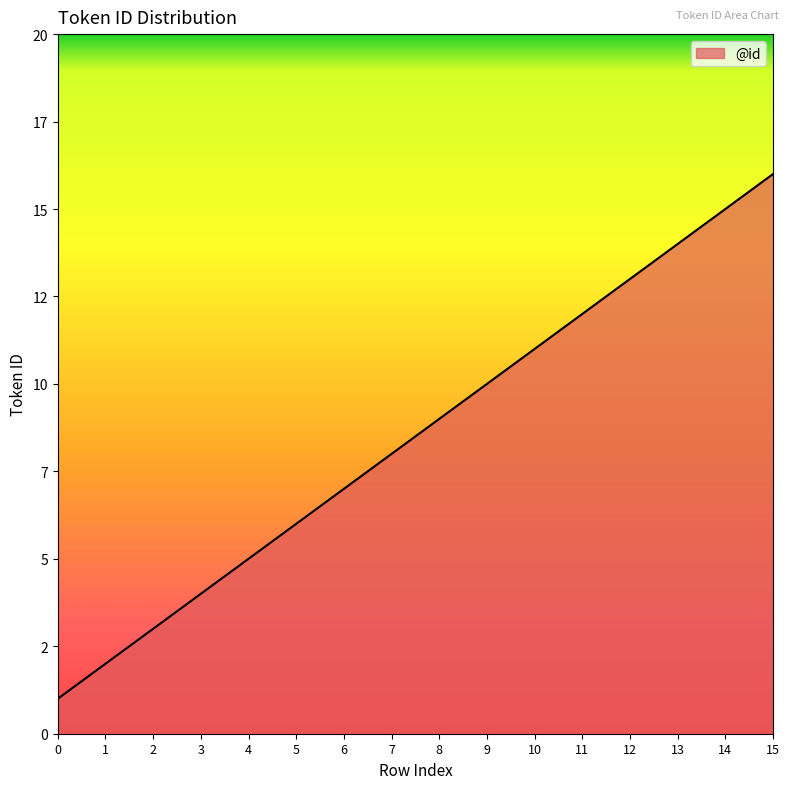

Does the chart display data point markers on the line(s)?

No